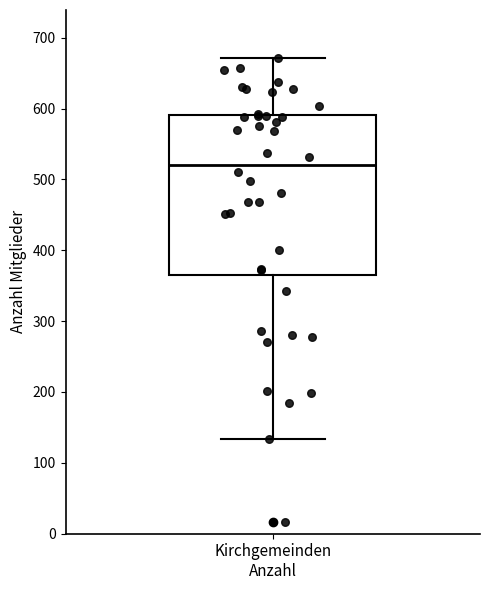

Read this box plot against the y-axis: the position of the median line, the range covered by the box, and the ends of both whiskers. The values are not printed on the chart, so give them approximately, as read against the axis.

median 520, box 360 to 590, whiskers 130 to 670